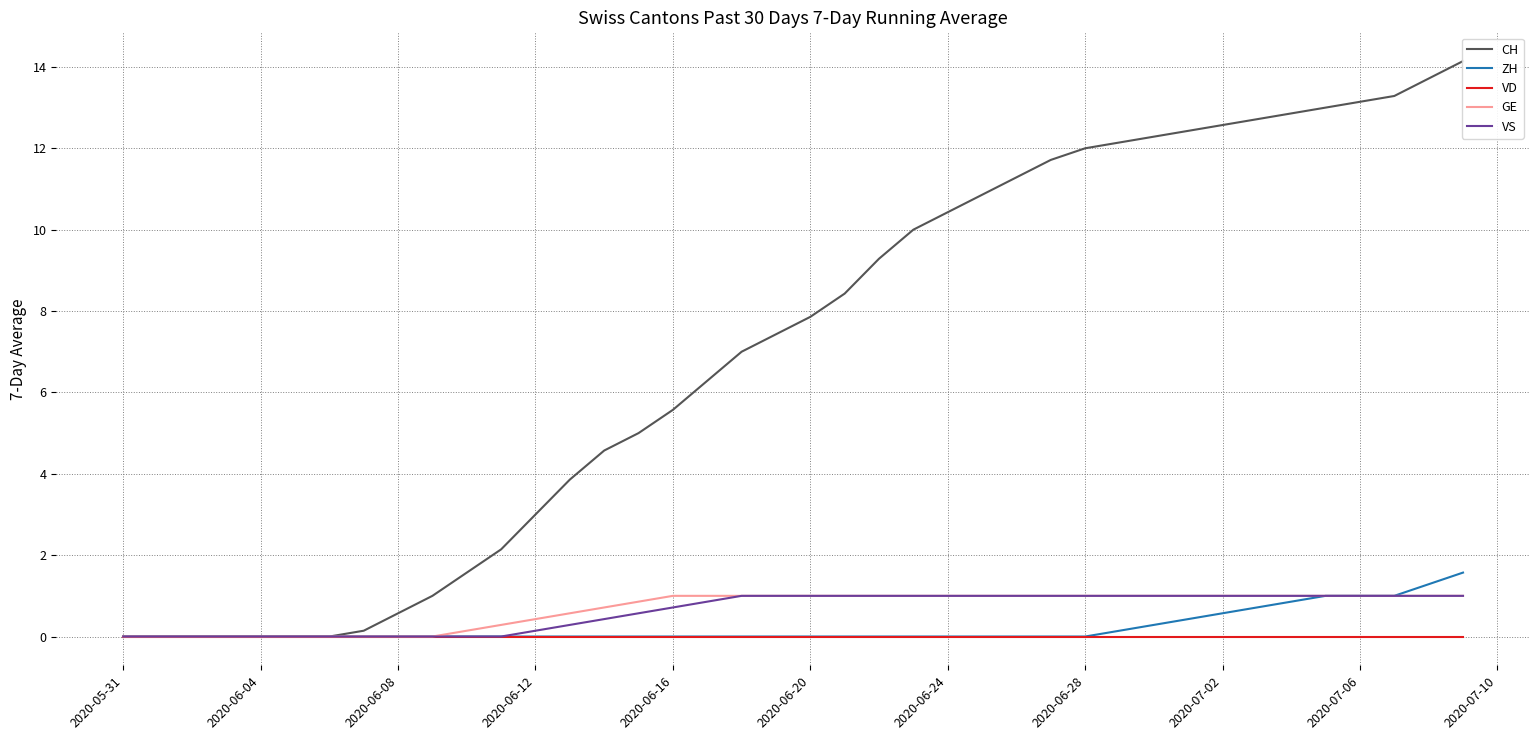

What is the difference between the maximum and second lowest values in the ZH series?

1.6